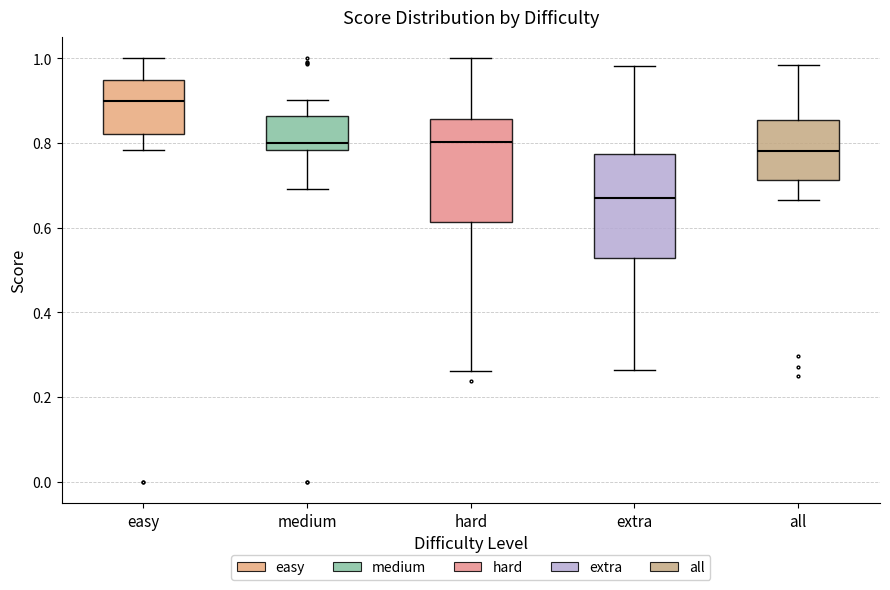

Where does the upper whisker of the box for extra end on the y-axis? The values are not printed on the chart, so give them approximately, as read against the axis.

0.98